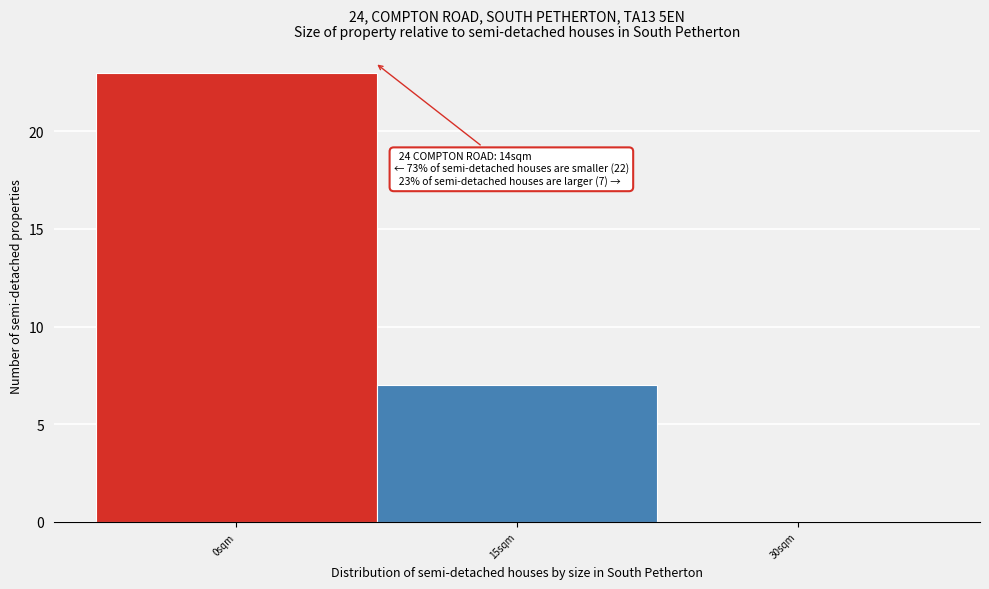

Reading left to right, list all the values displayed in this chart.

0sqm=23	15sqm=7	30sqm=0